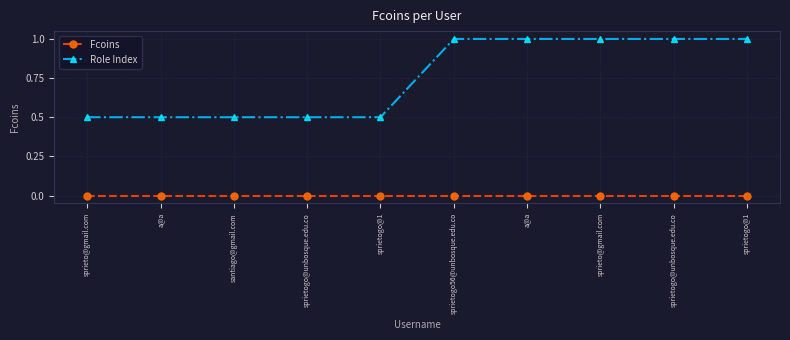

What are all the series names shown in the legend?

Fcoins, Role Index